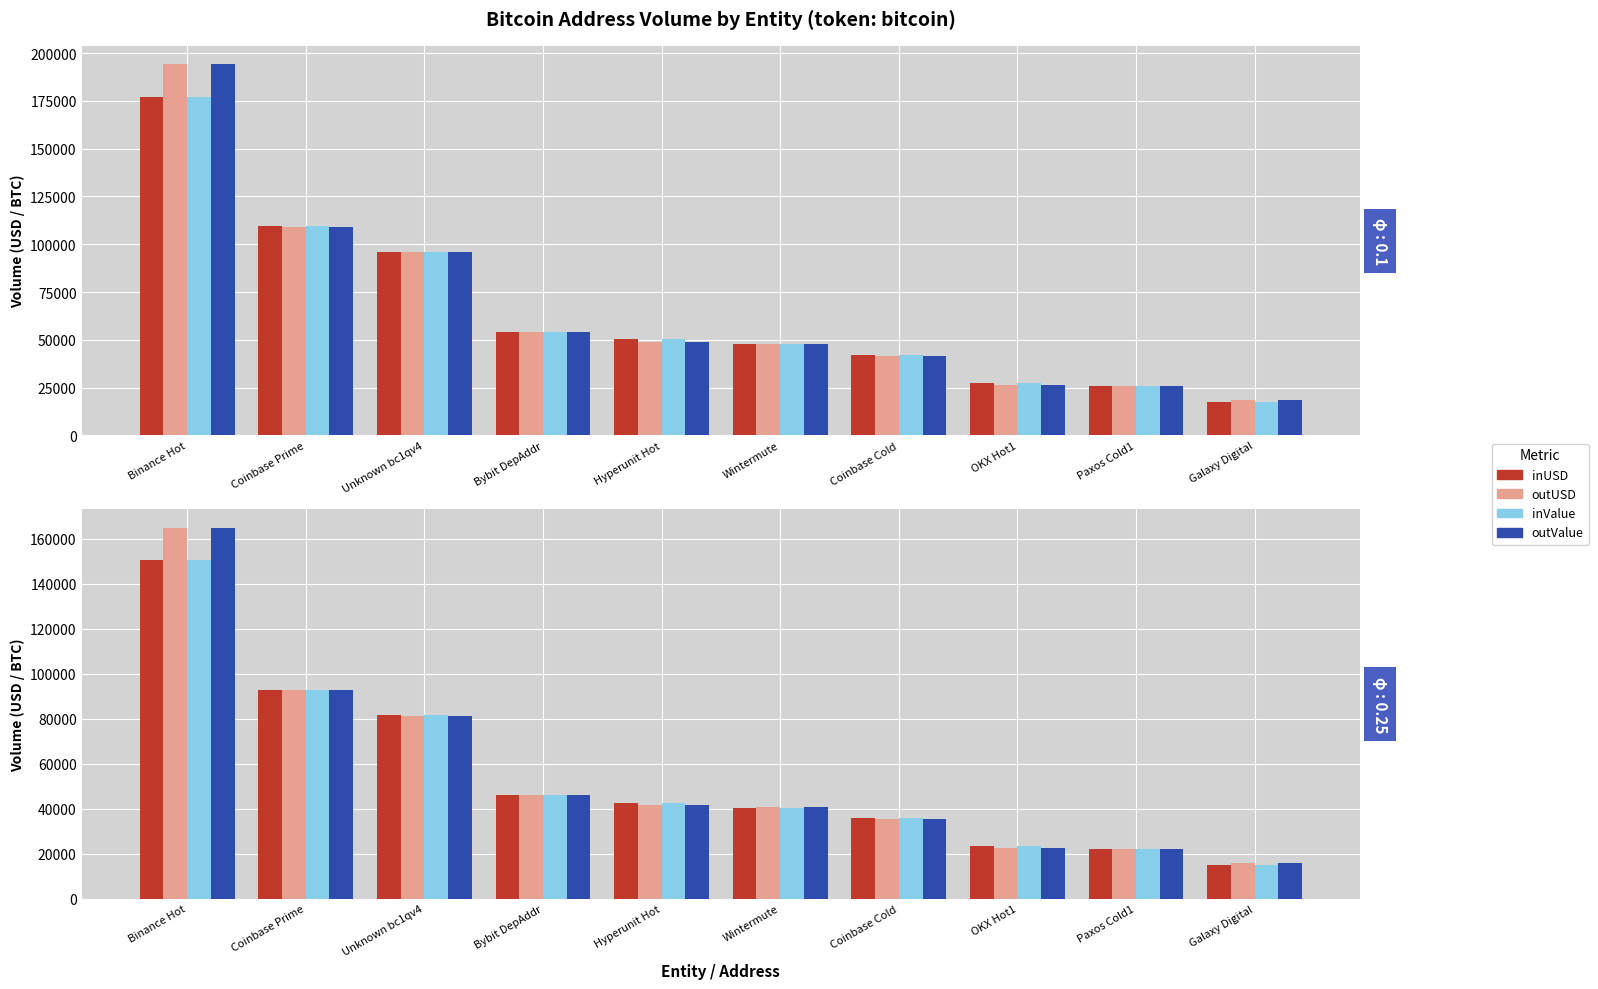

What position from the right is OKX Hot1?

3